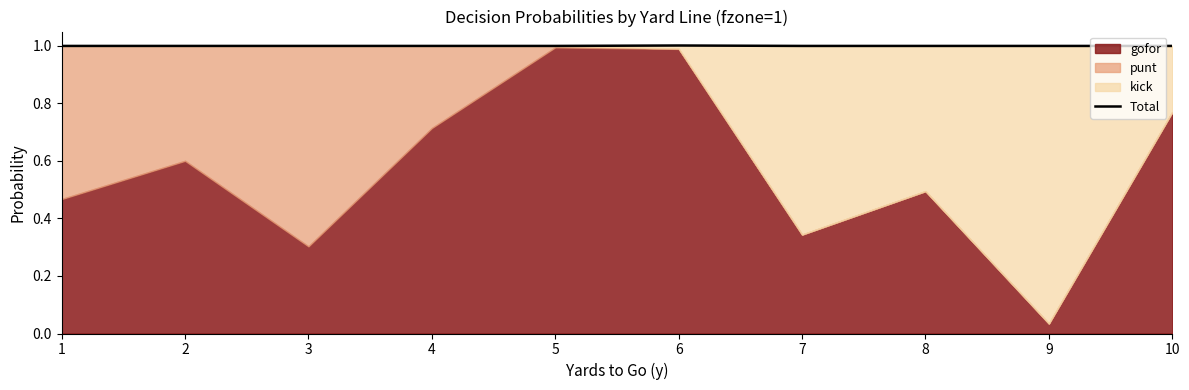

Rank the categories by value from lowest to highest.

1, 2, 3, 4, 5, 7, 8, 9, 10, 6